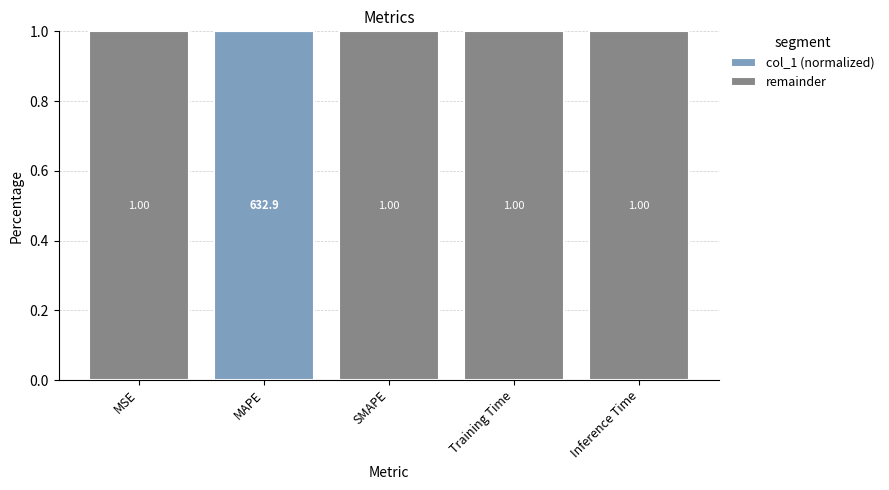

What is the sum of all col_1 (normalized) values?

1.0